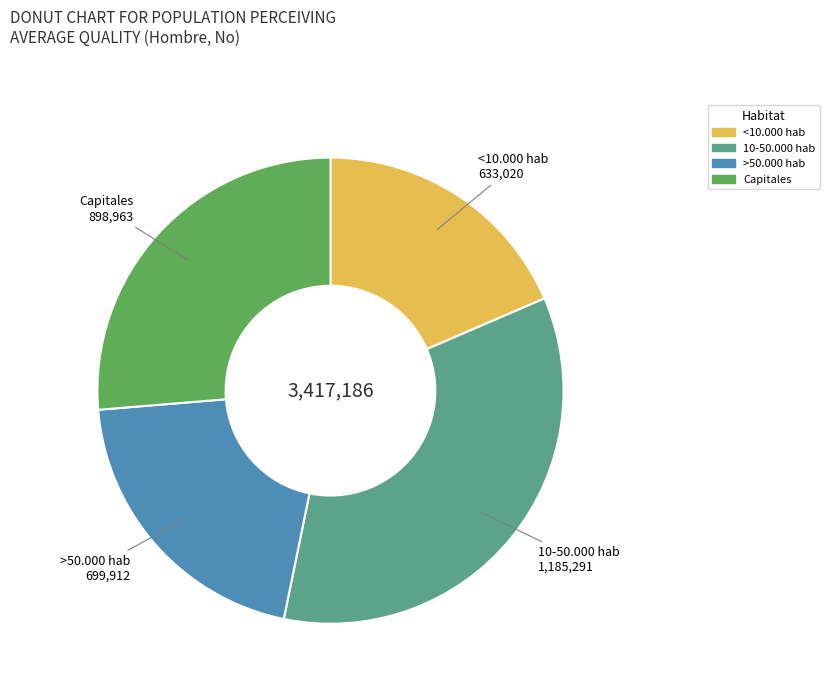

Count the number of slices in the pie.

4